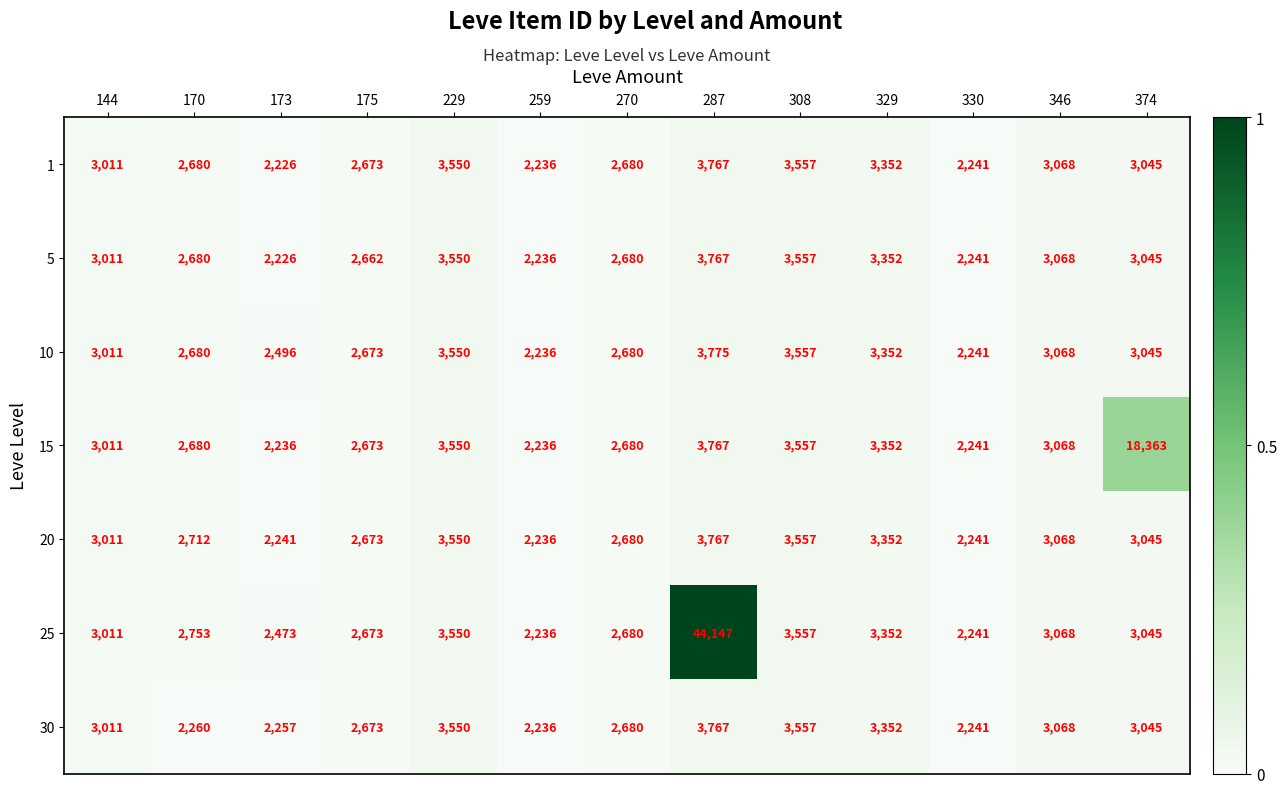

How many data points does each series have?

13